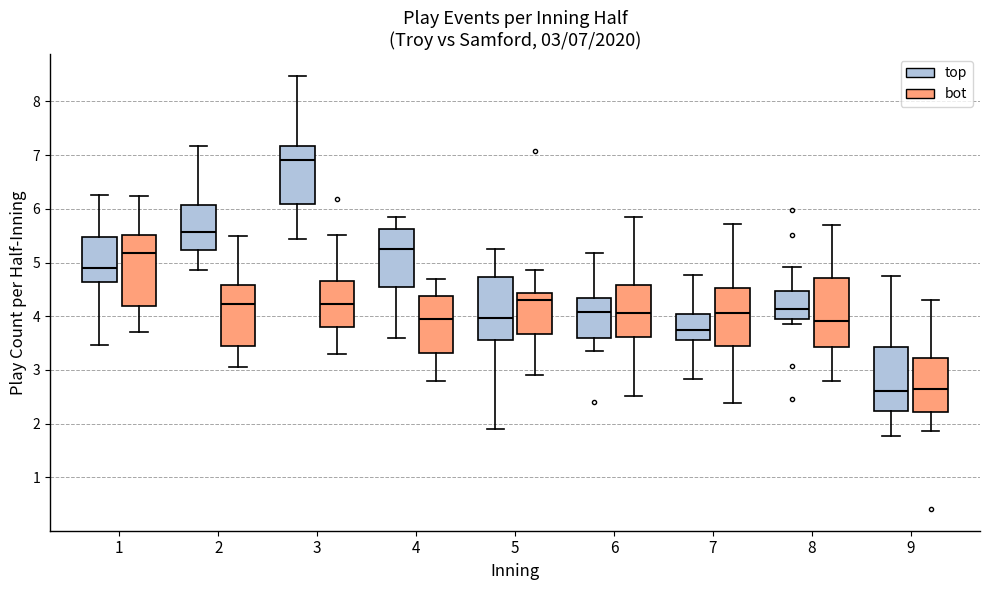

Which box has the highest median line?

3 (top)